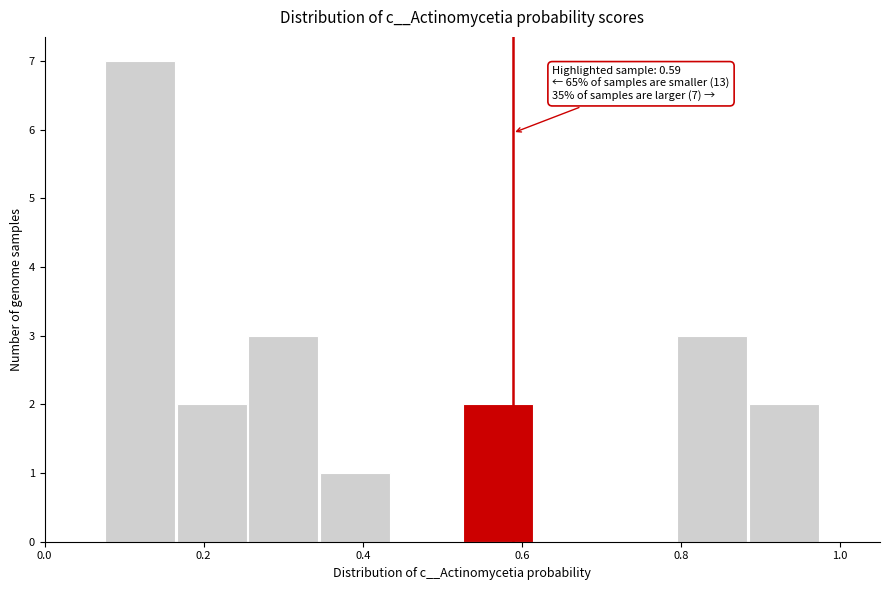

Which range on the x-axis has the tallest bar?

0.08 to 0.16